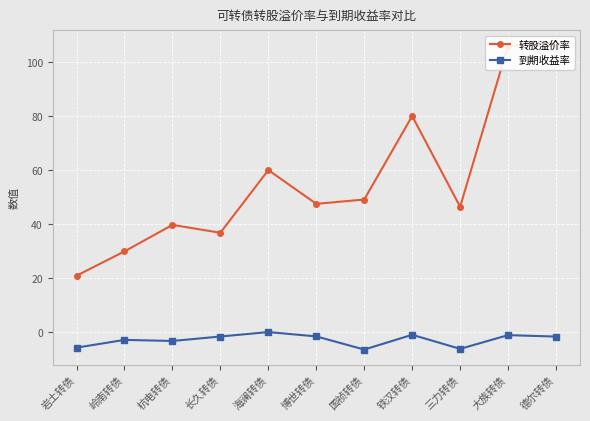

Which series has the largest total across all categories?

转股溢价率